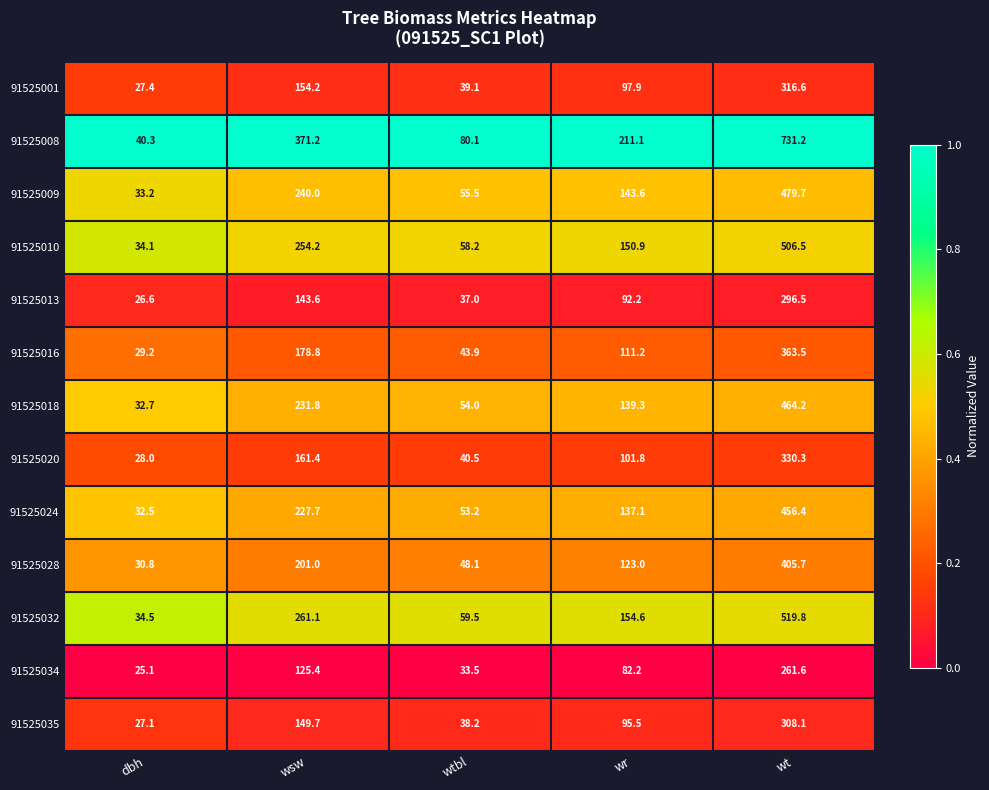

True or false: 91525020 has a value of 26.6 at wtbl.

False